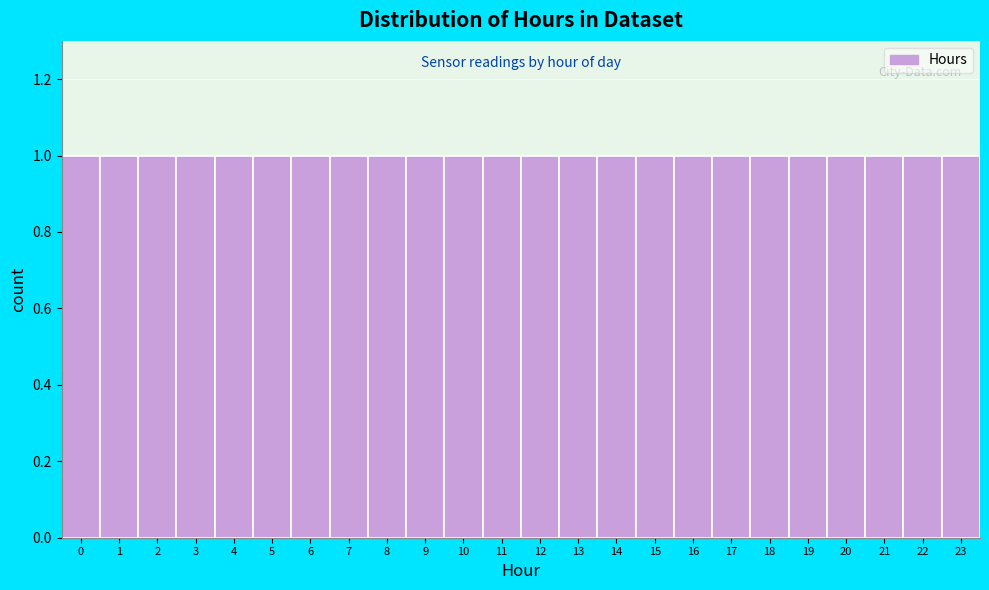

How tall is the bar that spans 4.5 to 5.5 on the x-axis? The values are not printed on the chart, so give them approximately, as read against the axis.

1